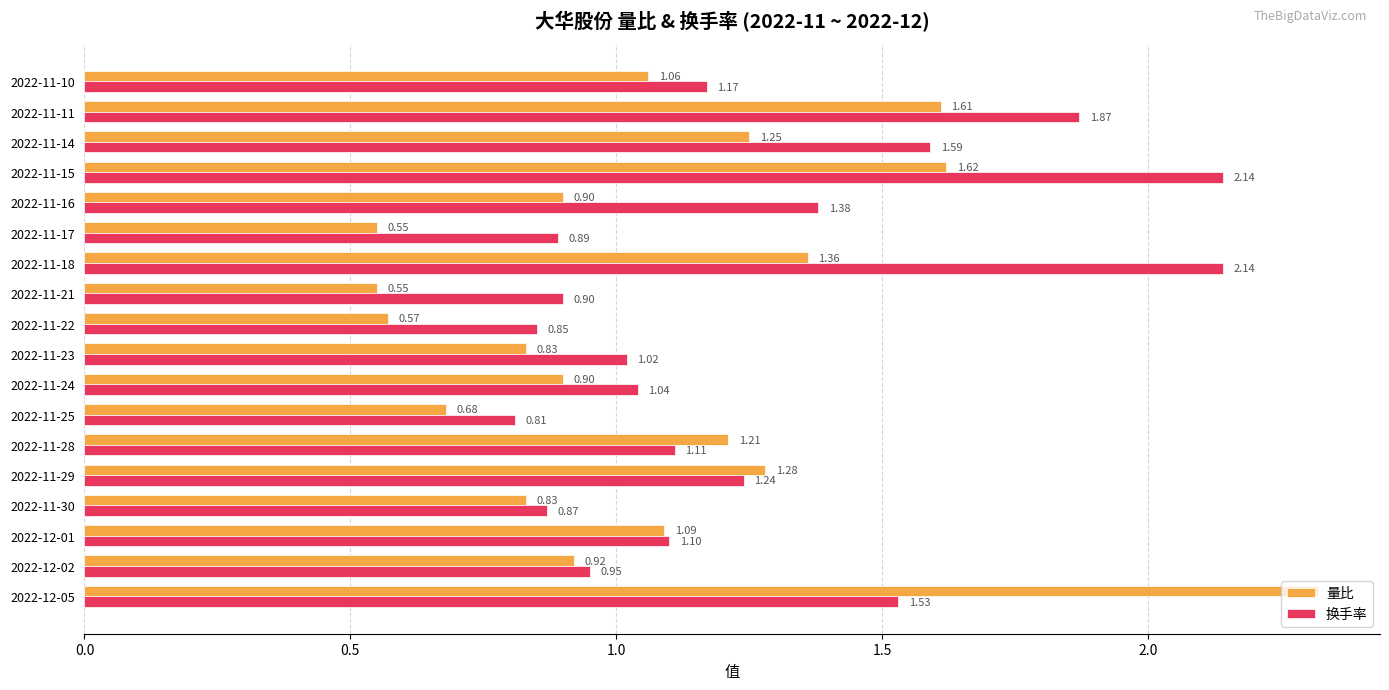

At 2022-11-23, list the series in order from largest to smallest.

换手率, 量比